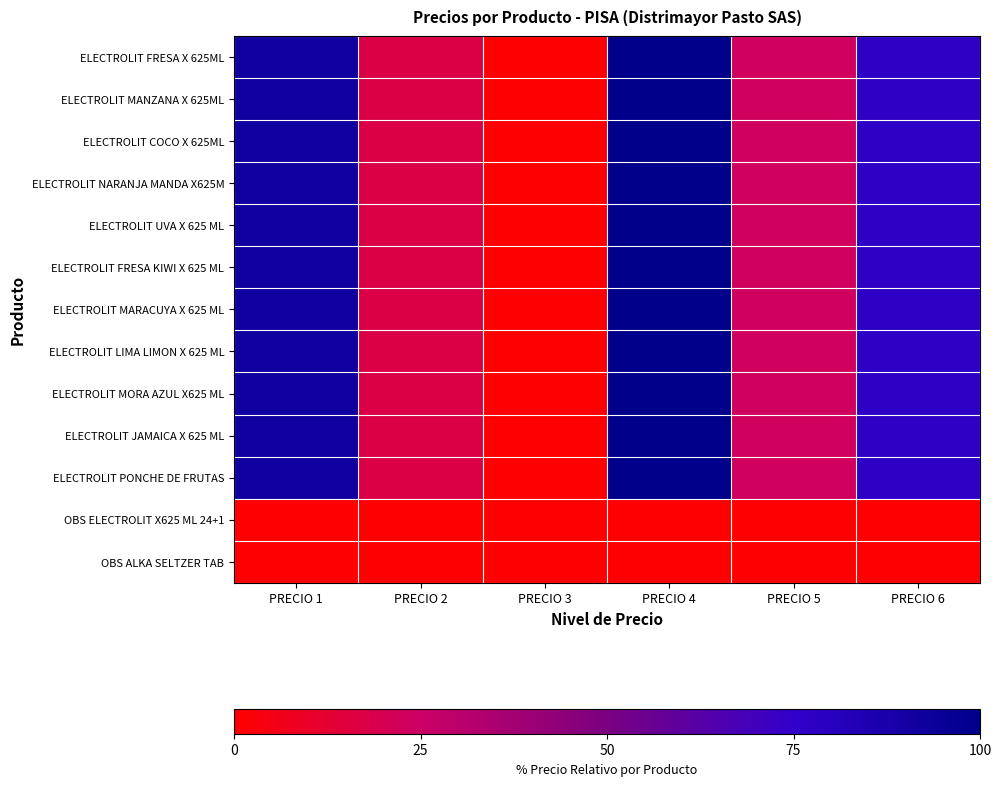

Between PRECIO 4 and PRECIO 6, which series saw the biggest shift?

ELECTROLIT FRESA X 625ML